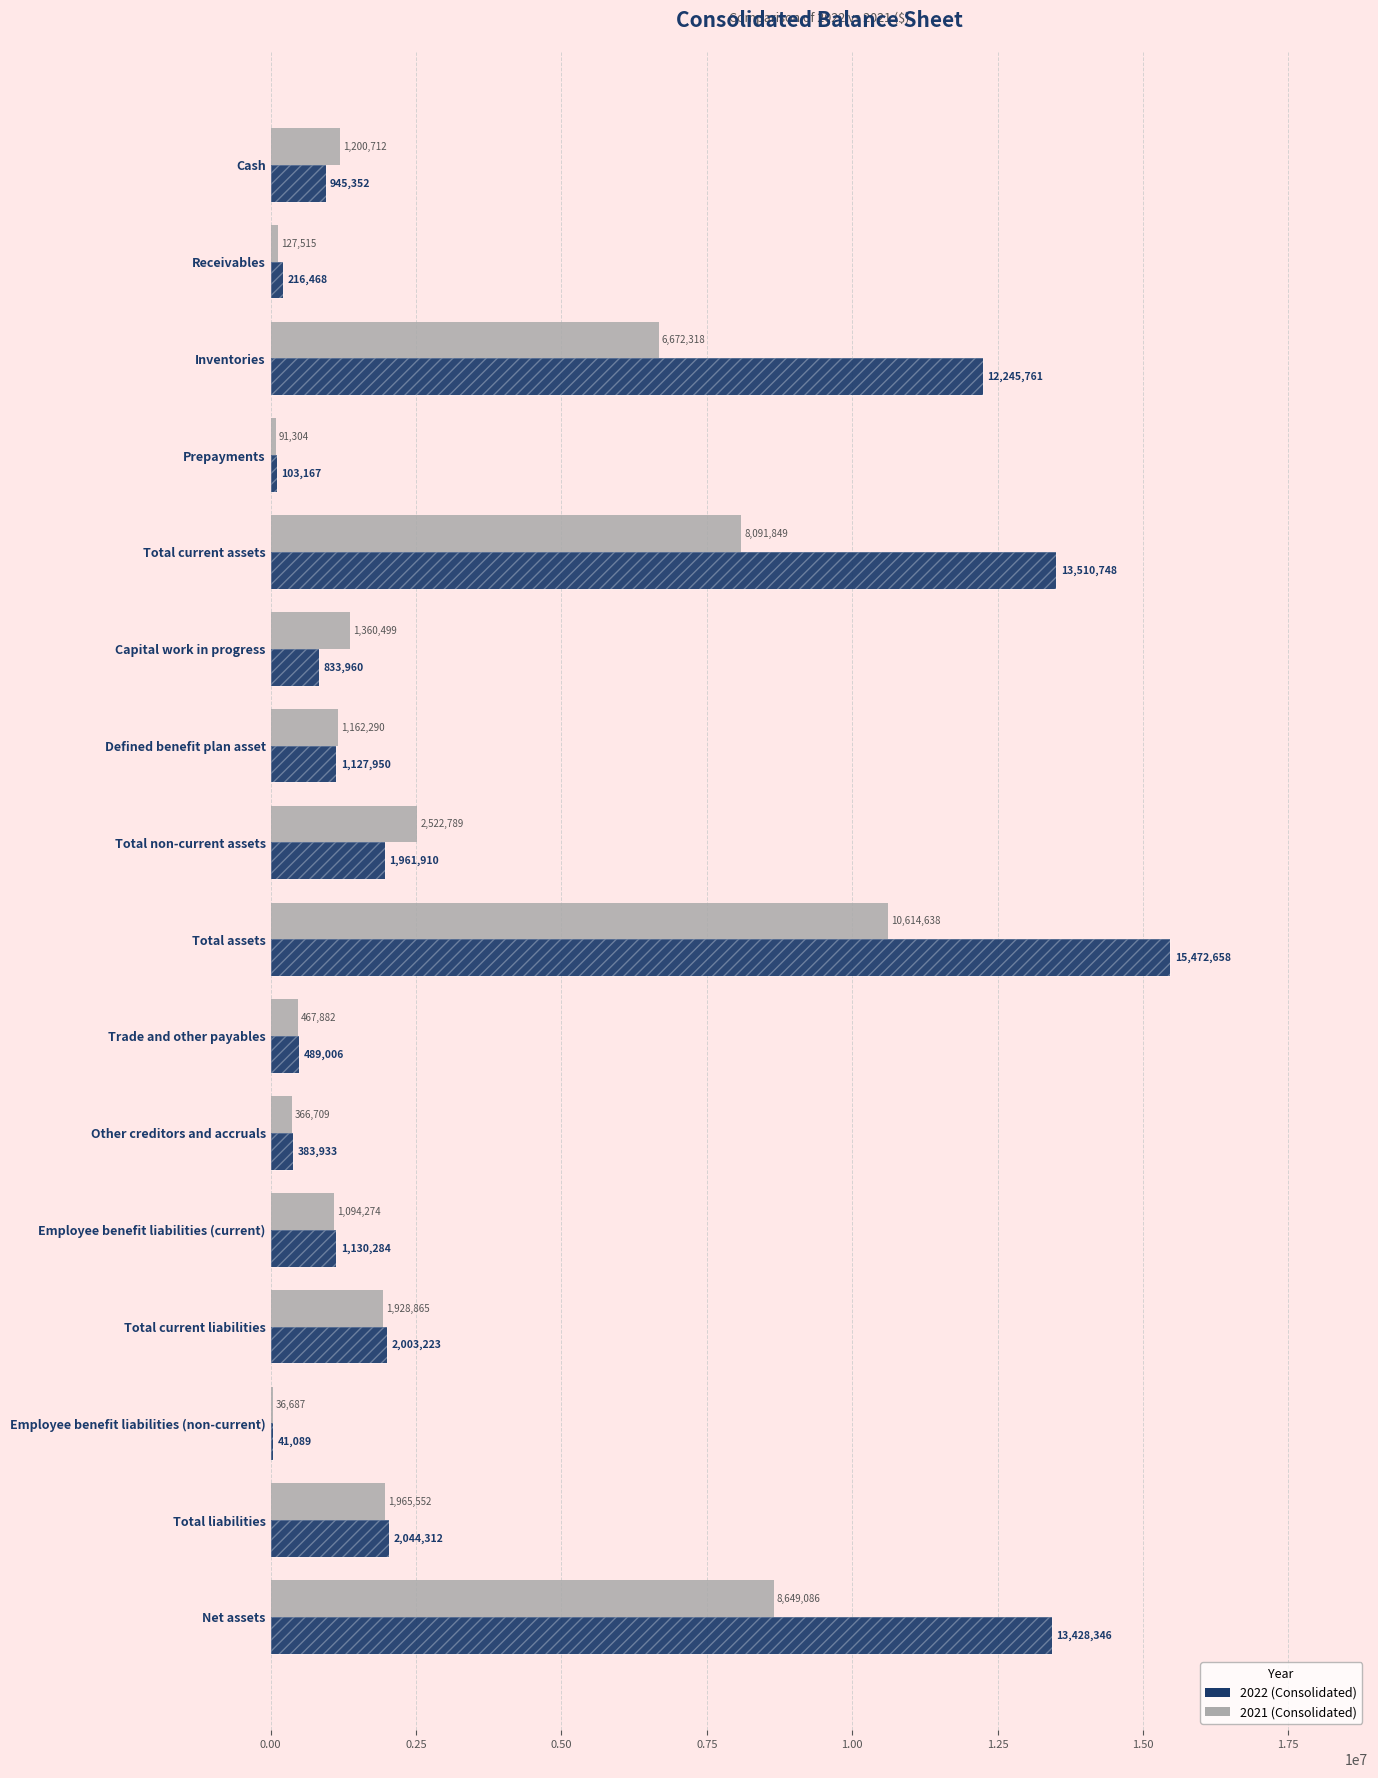

What is the maximum value for 2022?

15472658